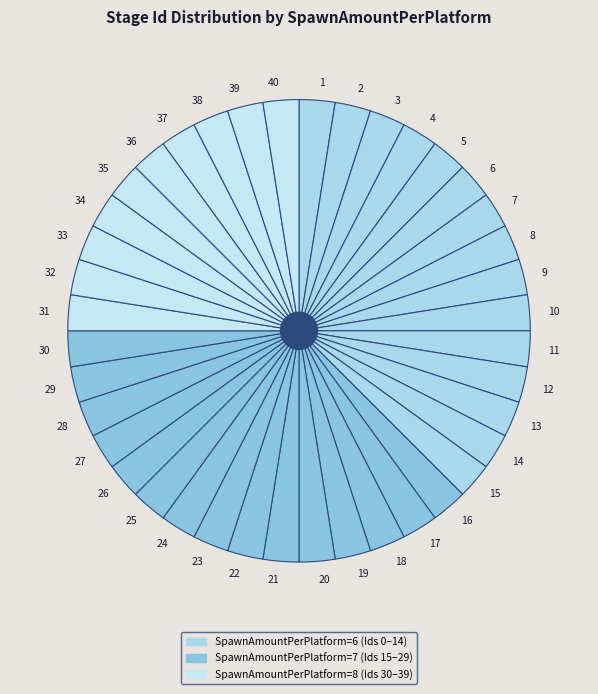

What is the ratio of the value at 32 to the value at 28?

1.0